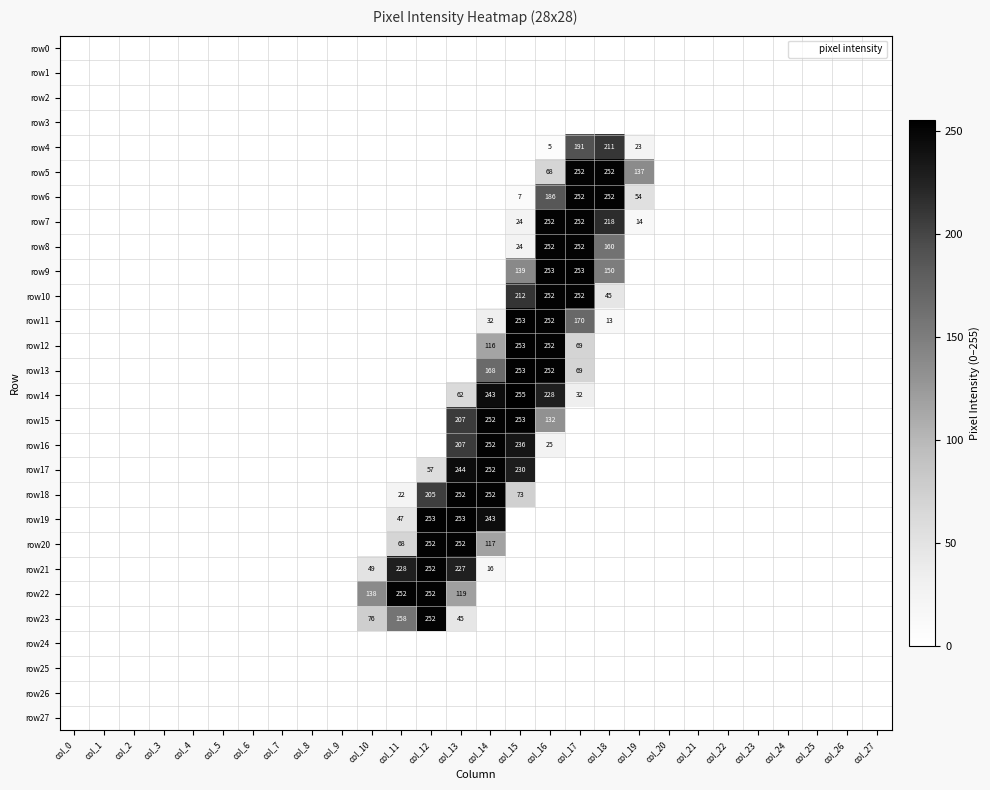

True or false: row19 has a value of -165 at col_17.

False